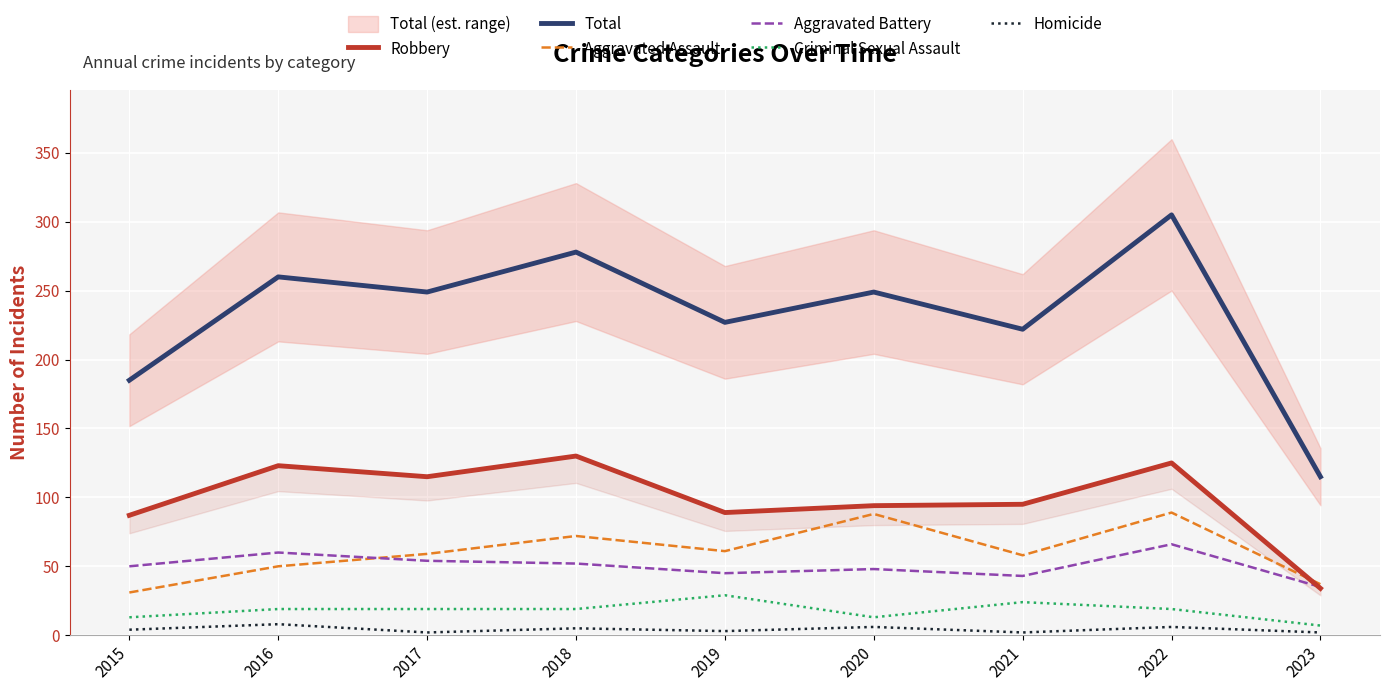

What is the maximum value for Robbery?

130